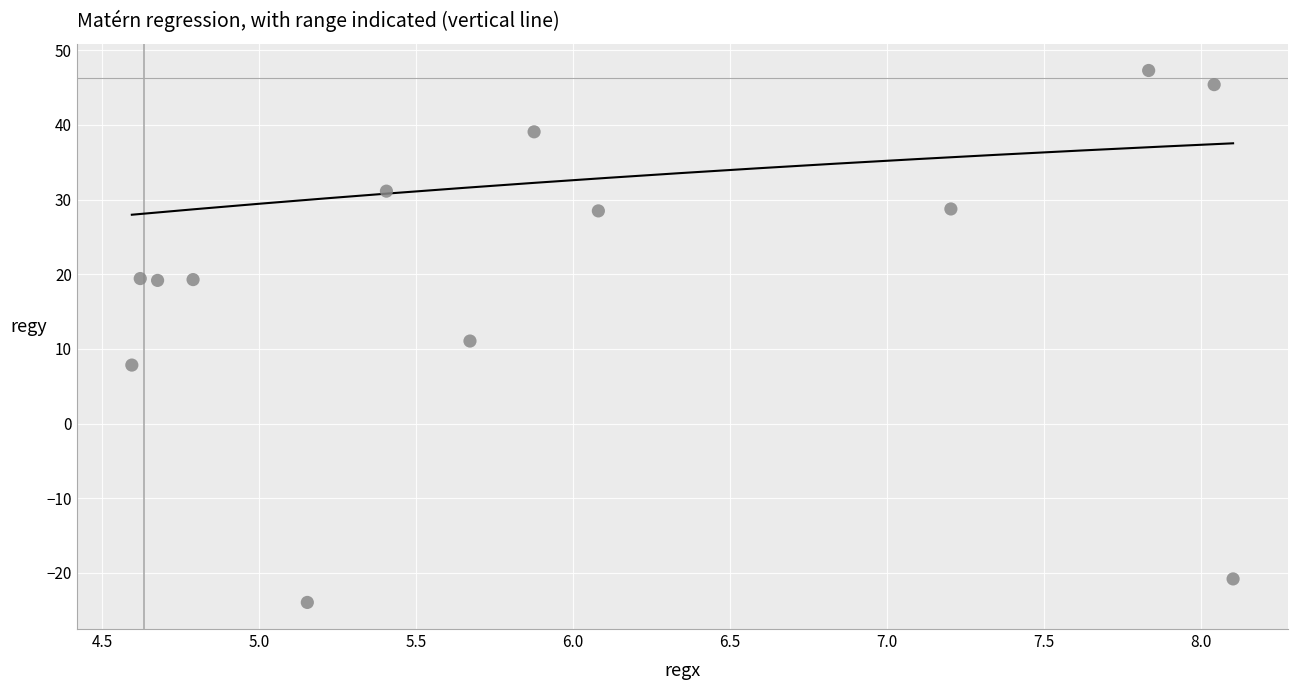

What is the range of Y values (max minus min)?

71.2